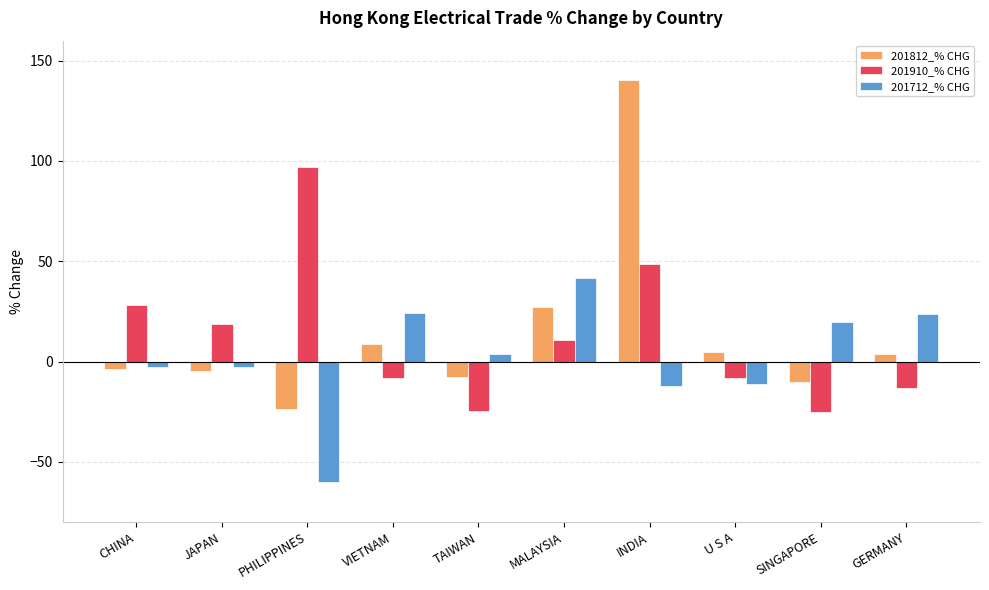

What is the average value of the 201812_% CHG series?

13.4